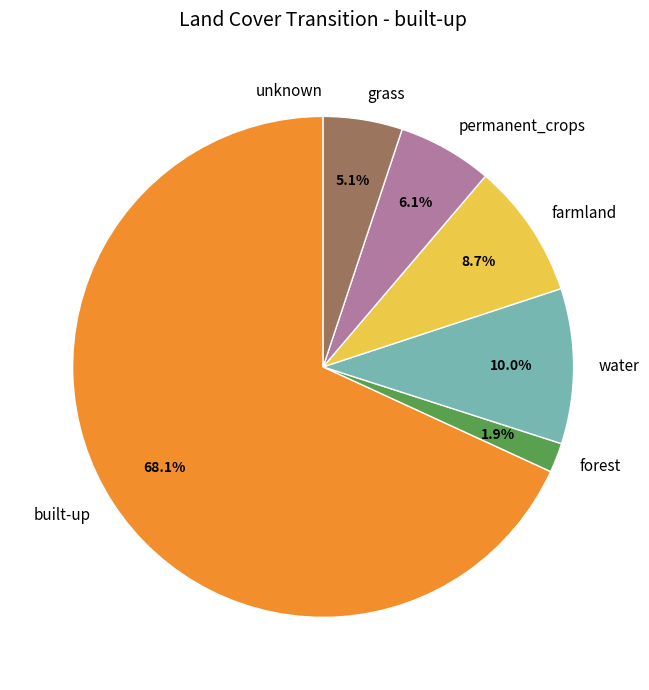

Which slice is the largest?

built-up